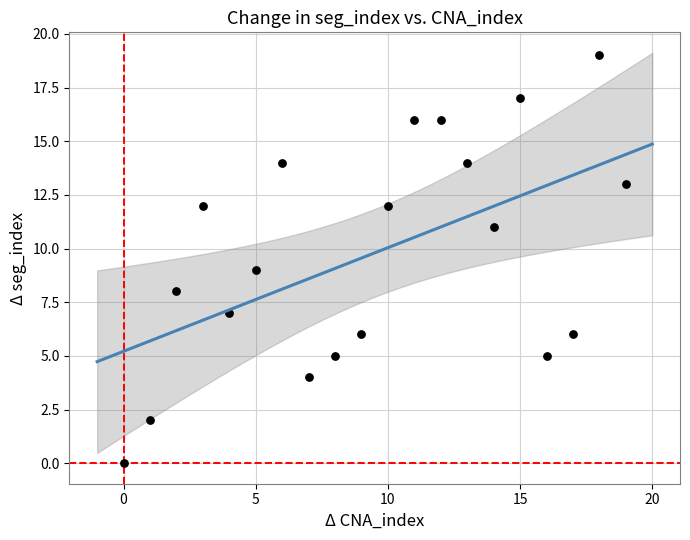

What is the range of Y values (max minus min)?

19